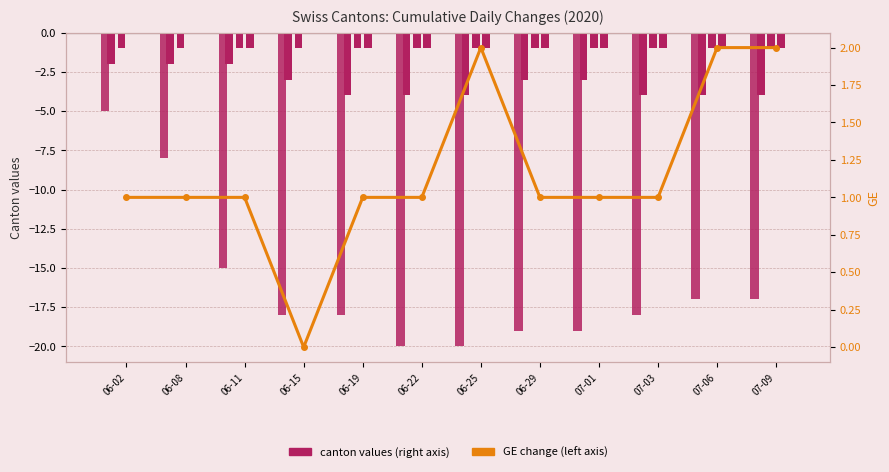

Count the number of data series in this chart.

6